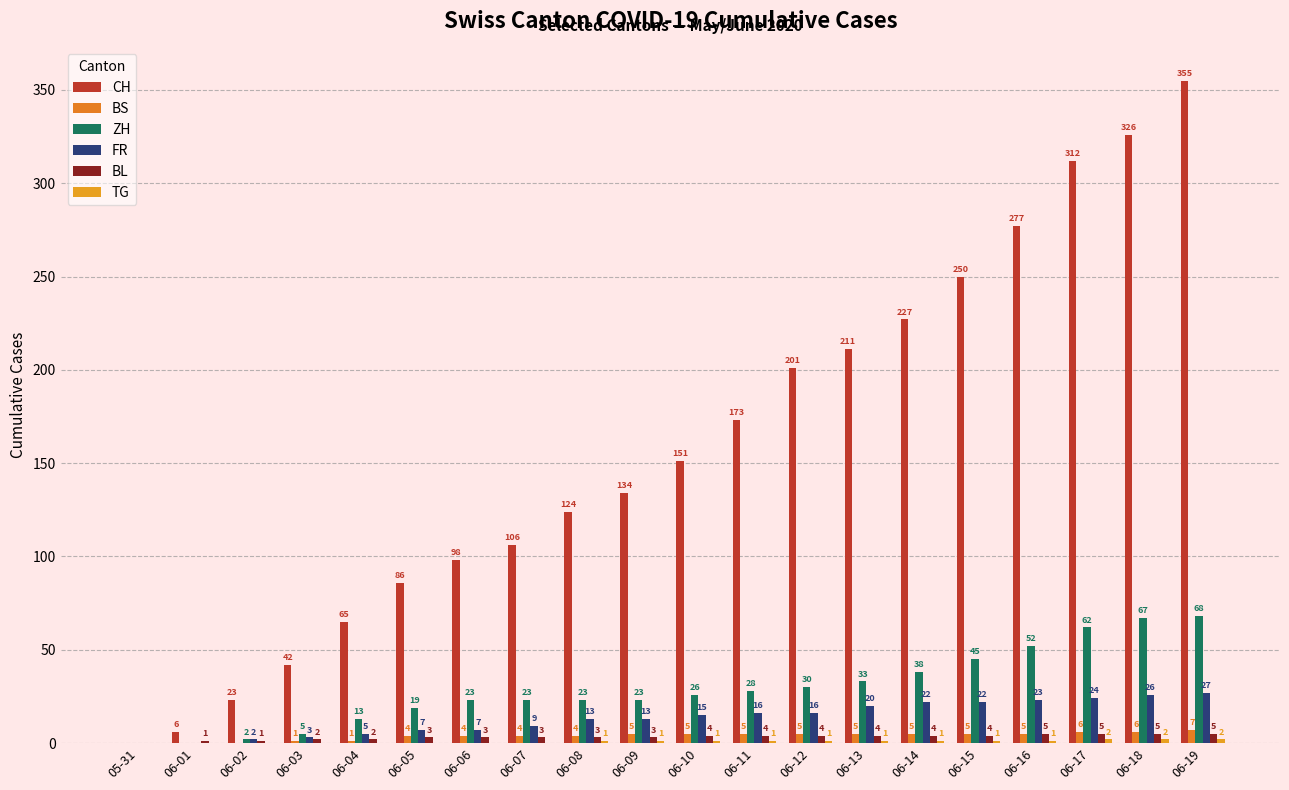

How many positive values does the FR series have?

18